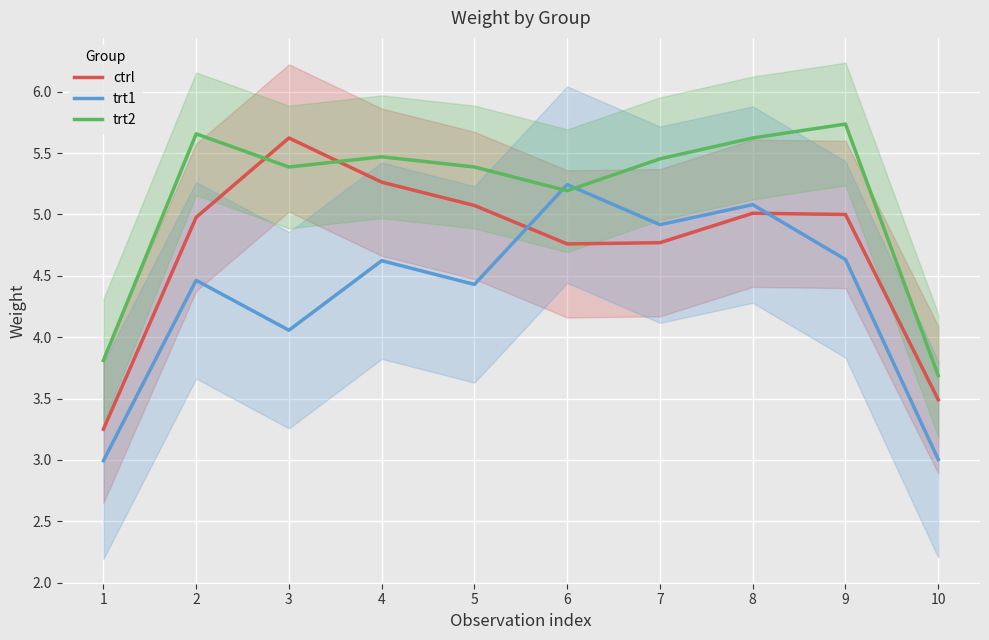

What are all the series names shown in the legend?

ctrl, trt1, trt2